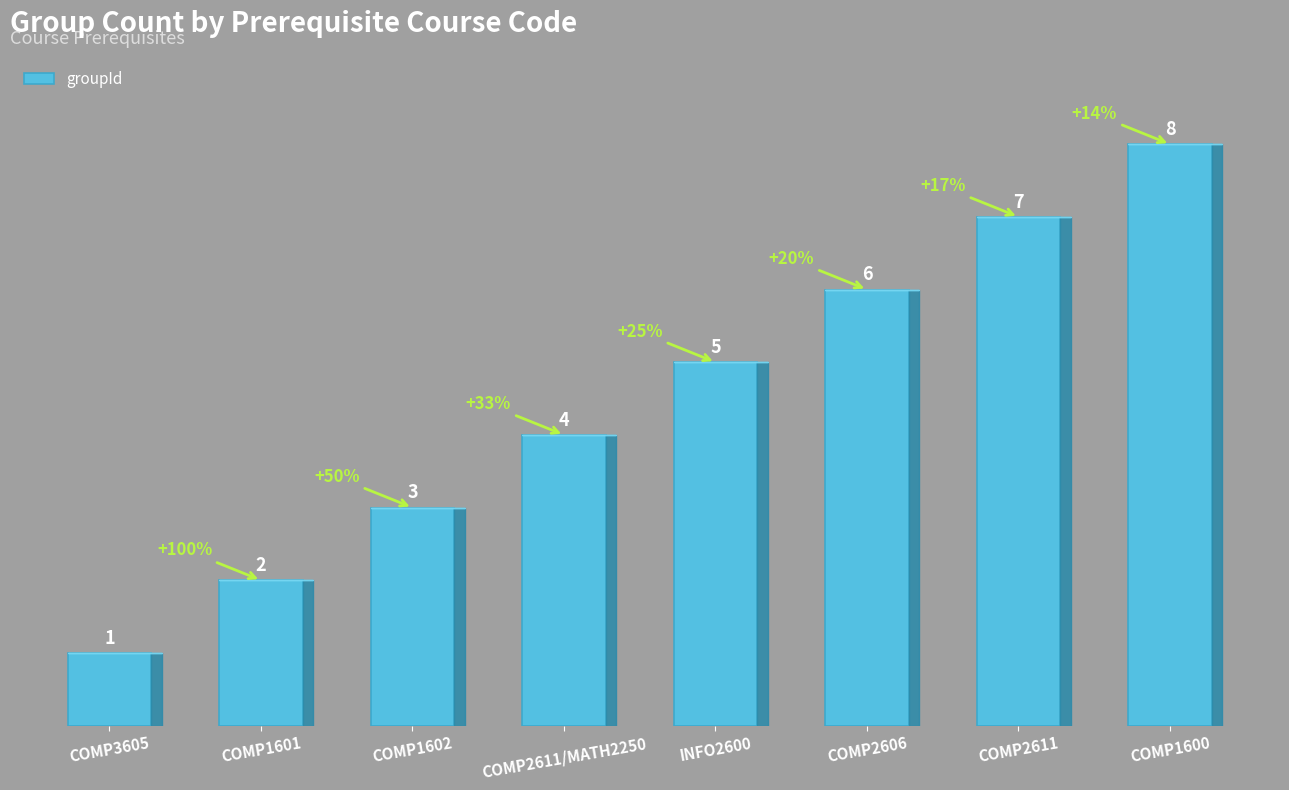

How many bars are there in total?

8